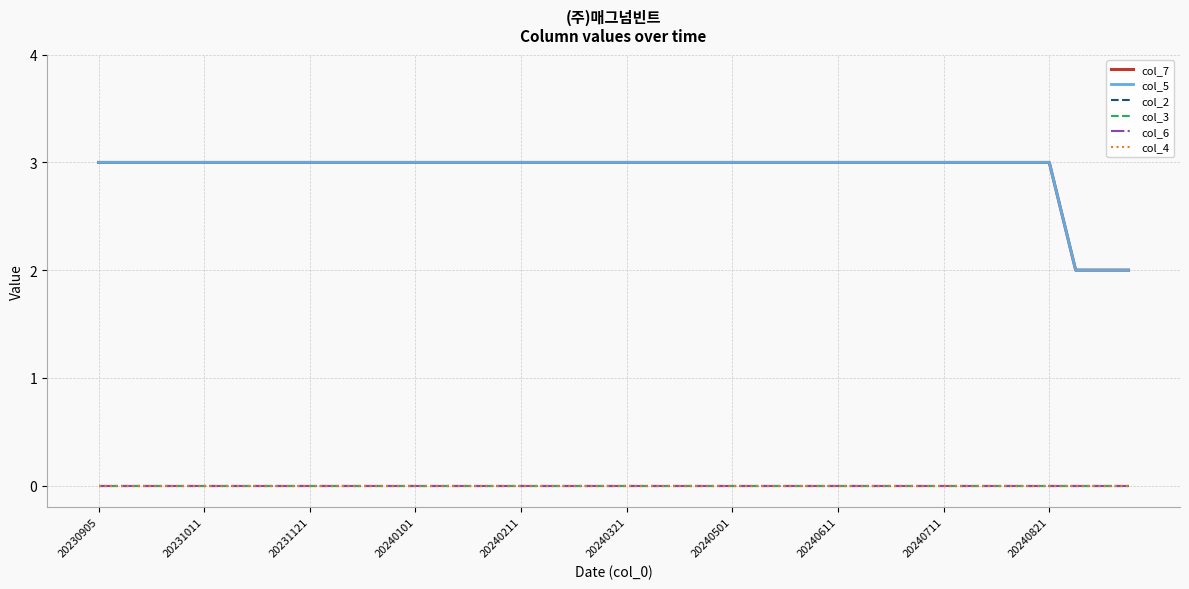

Which series has the widest spread of values?

col_7